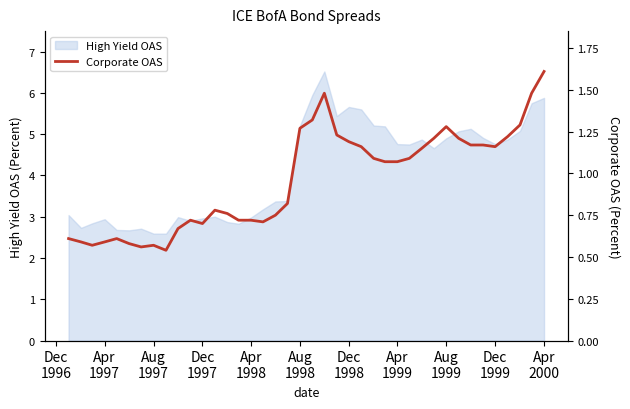

What is the greatest value displayed?

1.6